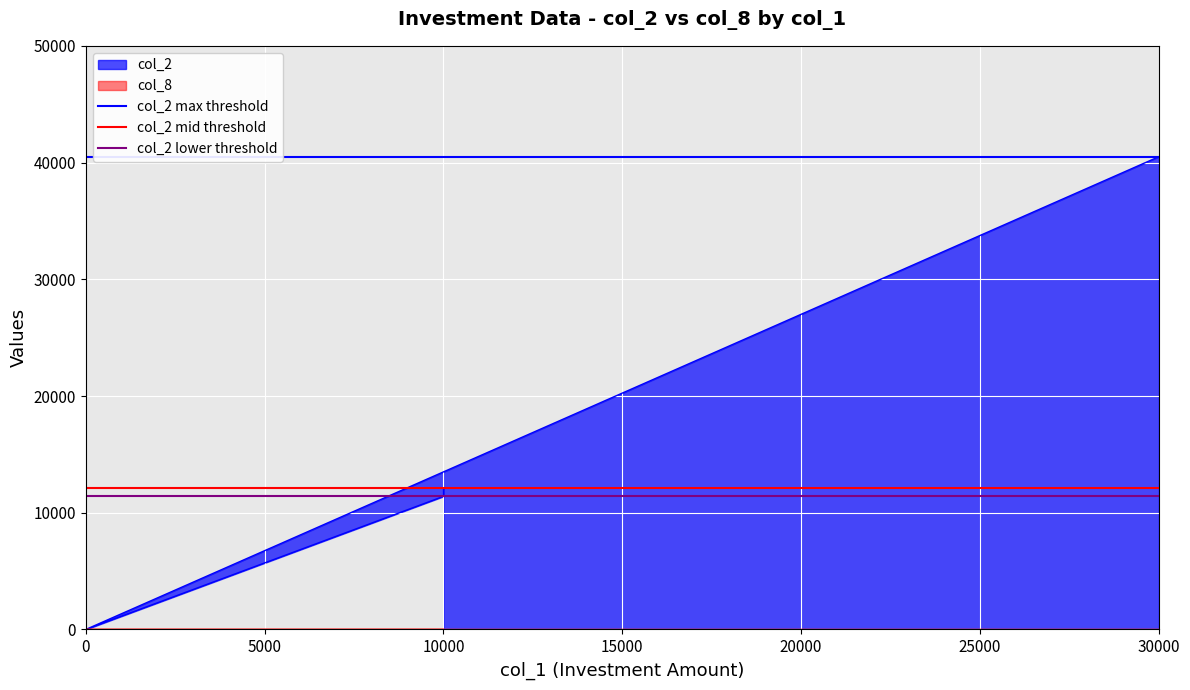

What is the average value of the col_2 lower threshold series?

11400